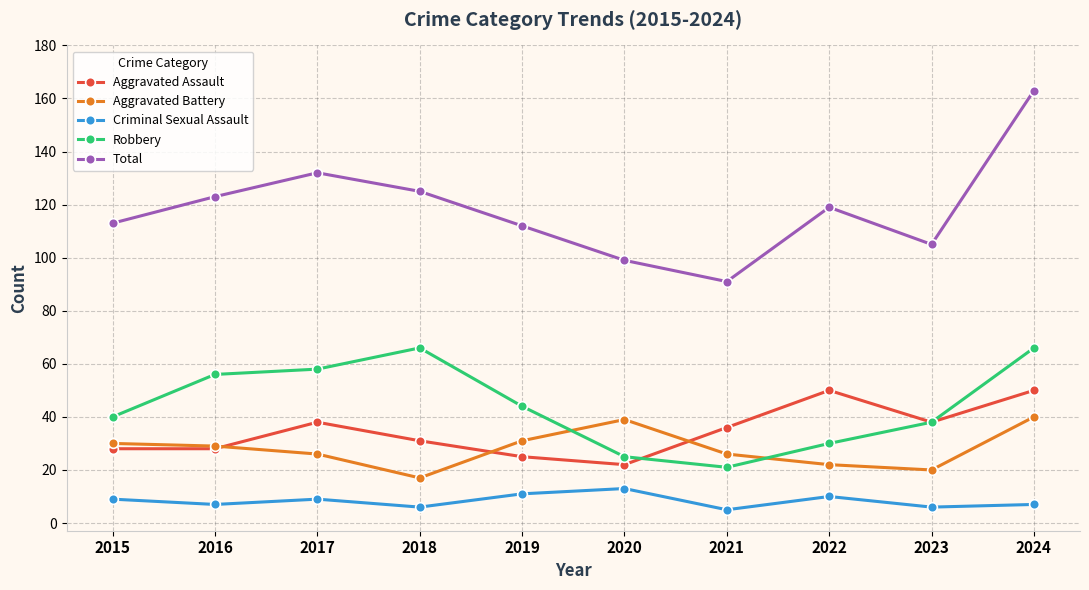

Reading left to right, list all the values displayed in this chart.

Aggravated Assault: 28	28	38	31	25	22	36	50	38	50
Aggravated Battery: 30	29	26	17	31	39	26	22	20	40
Criminal Sexual Assault: 9	7	9	6	11	13	5	10	6	7
Robbery: 40	56	58	66	44	25	21	30	38	66
Total: 113	123	132	125	112	99	91	119	105	163